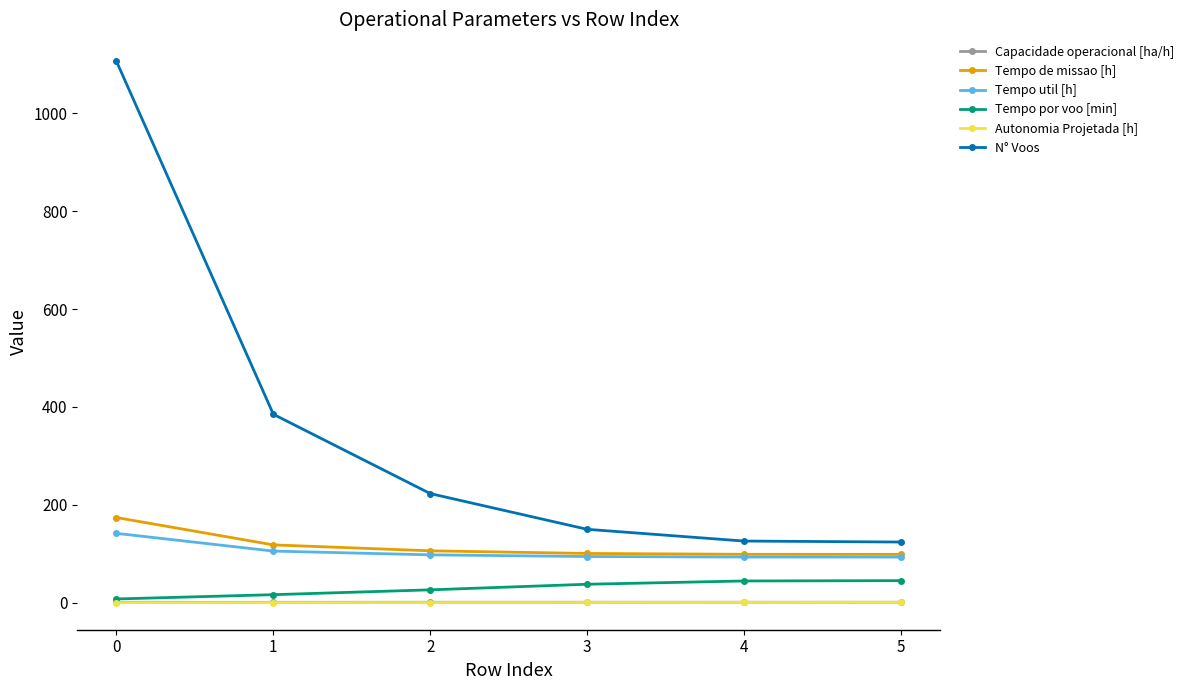

What are all the series names shown in the legend?

Capacidade operacional [ha/h], Tempo de missao [h], Tempo util [h], Tempo por voo [min], Autonomia Projetada [h], N° Voos